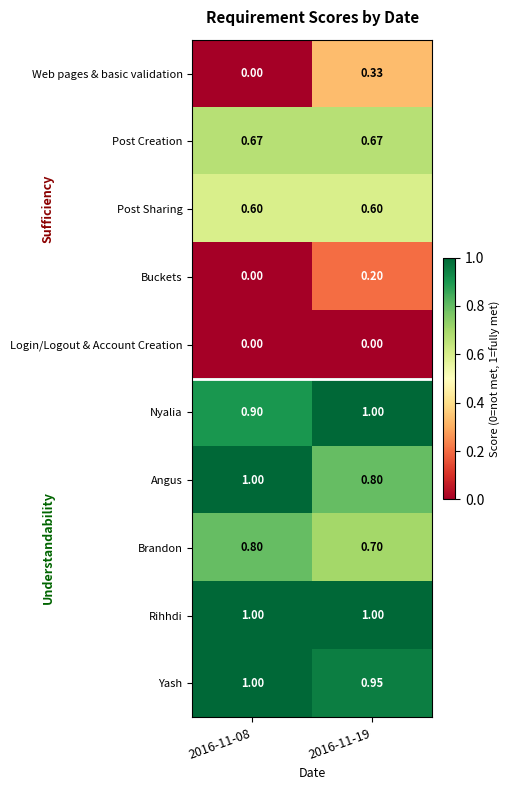

Which series has the largest total across all categories?

Rihhdi